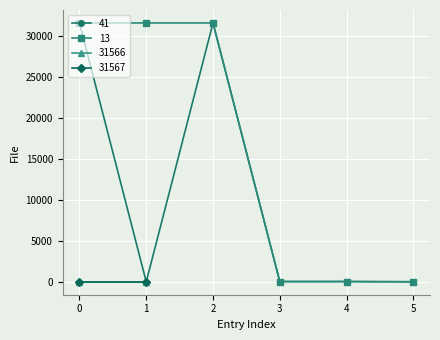

The 41 series shows 31565 at 2. True or false?

True